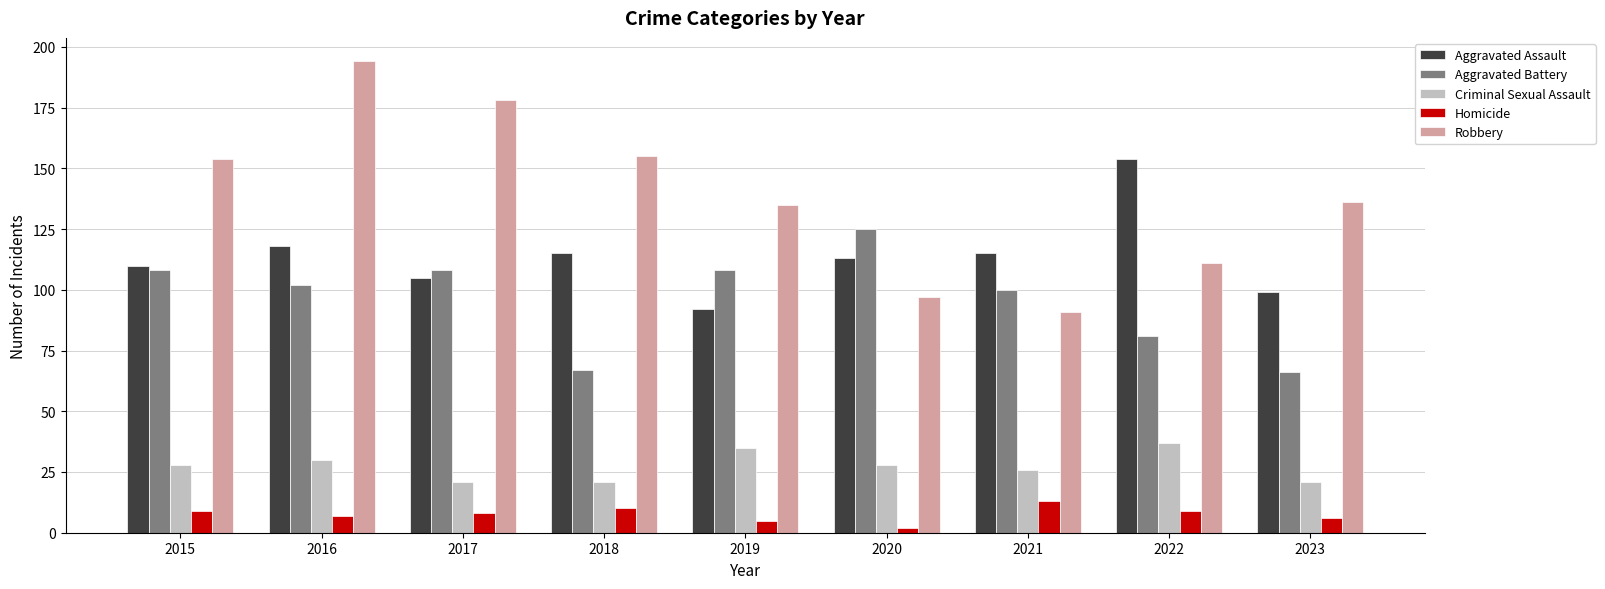

How many bars are there in total?

45